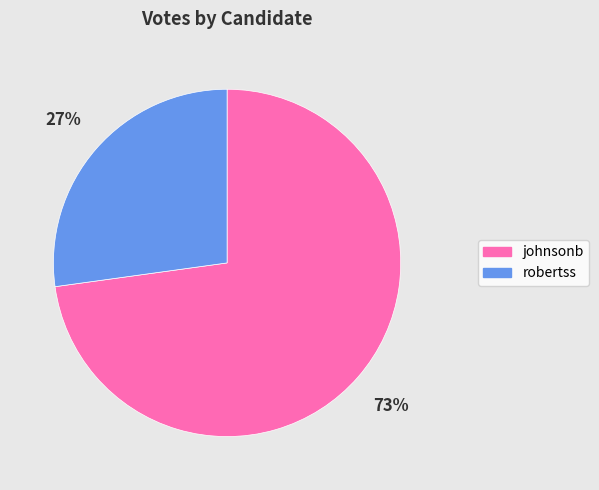

To the nearest percent, what percentage of the pie is robertss?

27%